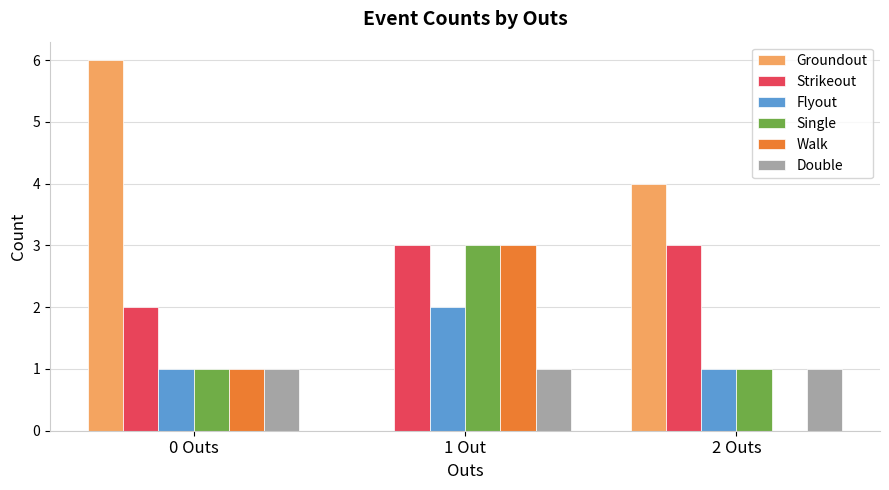

Which series has the largest total across all categories?

Groundout